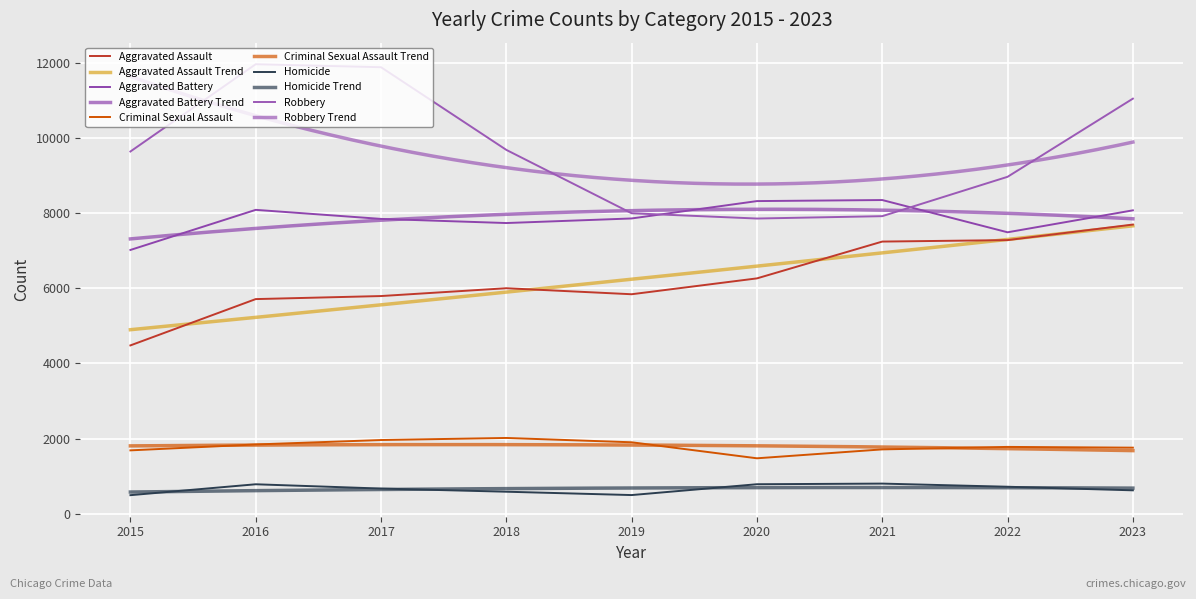

How many lines are shown in the chart?

5